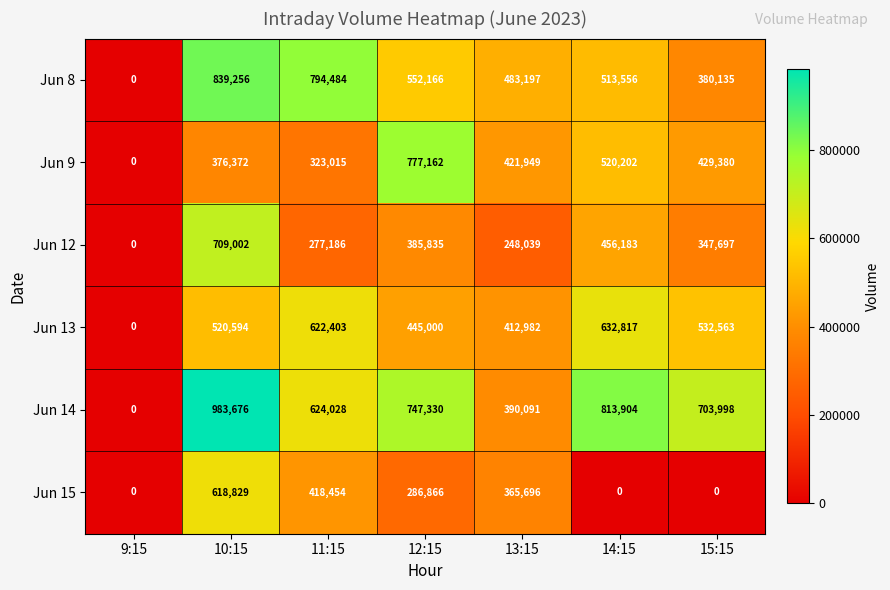

What is the total value across all series at 13:15?

2321954